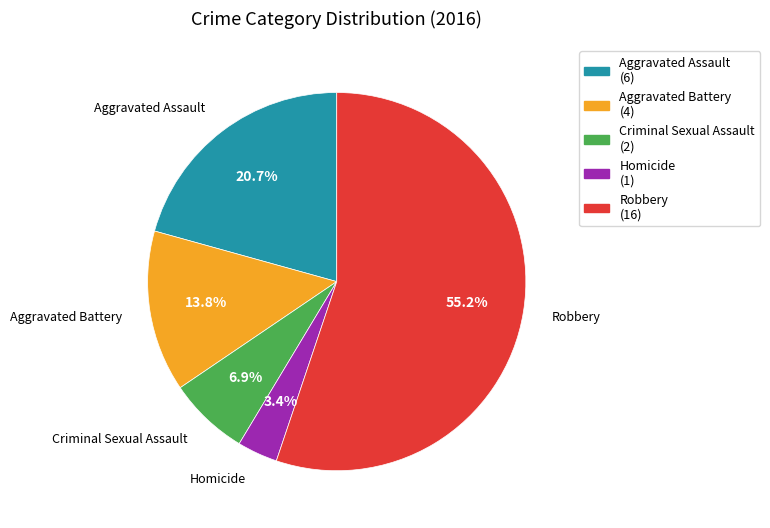

Count the number of slices in the pie.

5